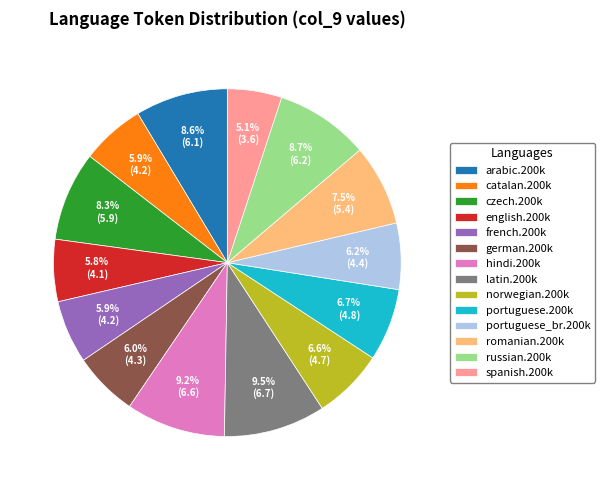

What is the ratio of the value at english.200k to the value at latin.200k?

0.6